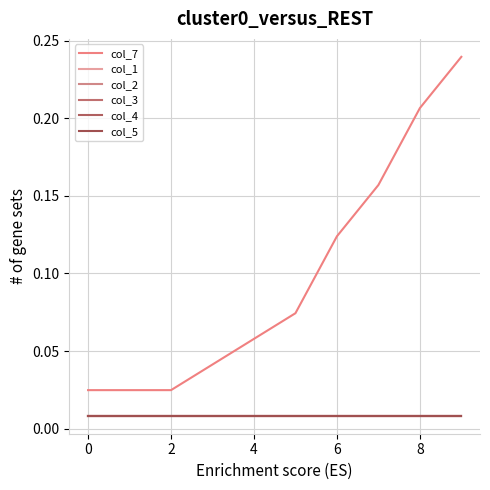

What is the difference between the maximum and minimum values in the col_7 series?

0.2